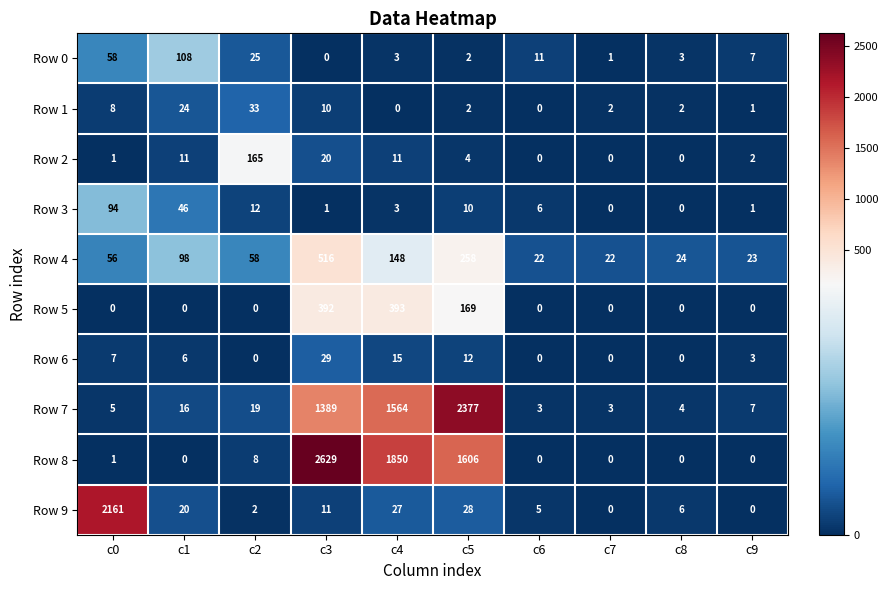

Which category has the highest value across all series?

c3